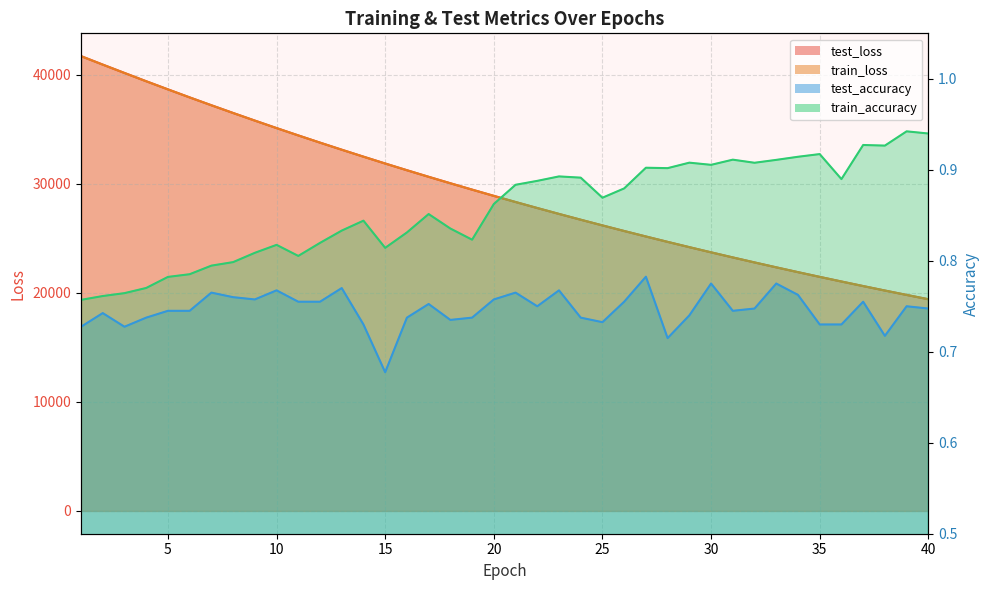

True or false: train_loss and train_accuracy intersect in this chart.

False